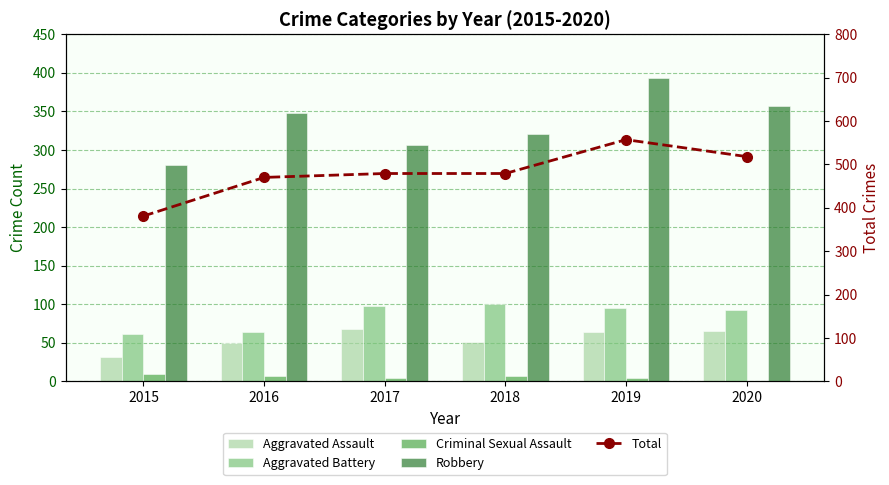

At how many categories does at least one series exceed 307?

6